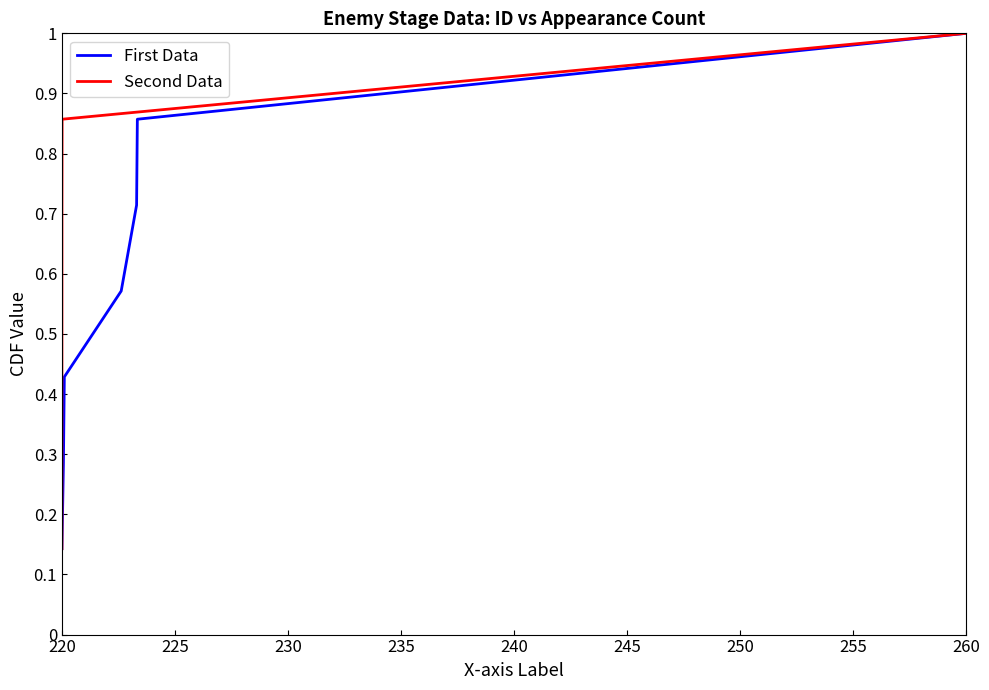

Which category has the lowest value in the First Data series?

220